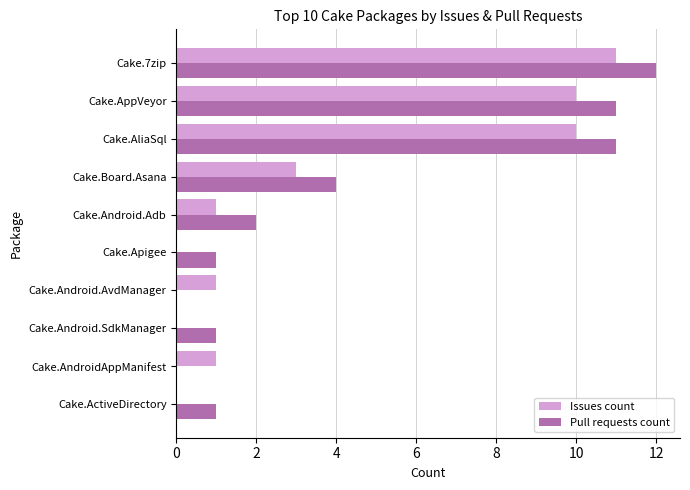

Where is Pull requests count nearest to the value 6?

Cake.Board.Asana